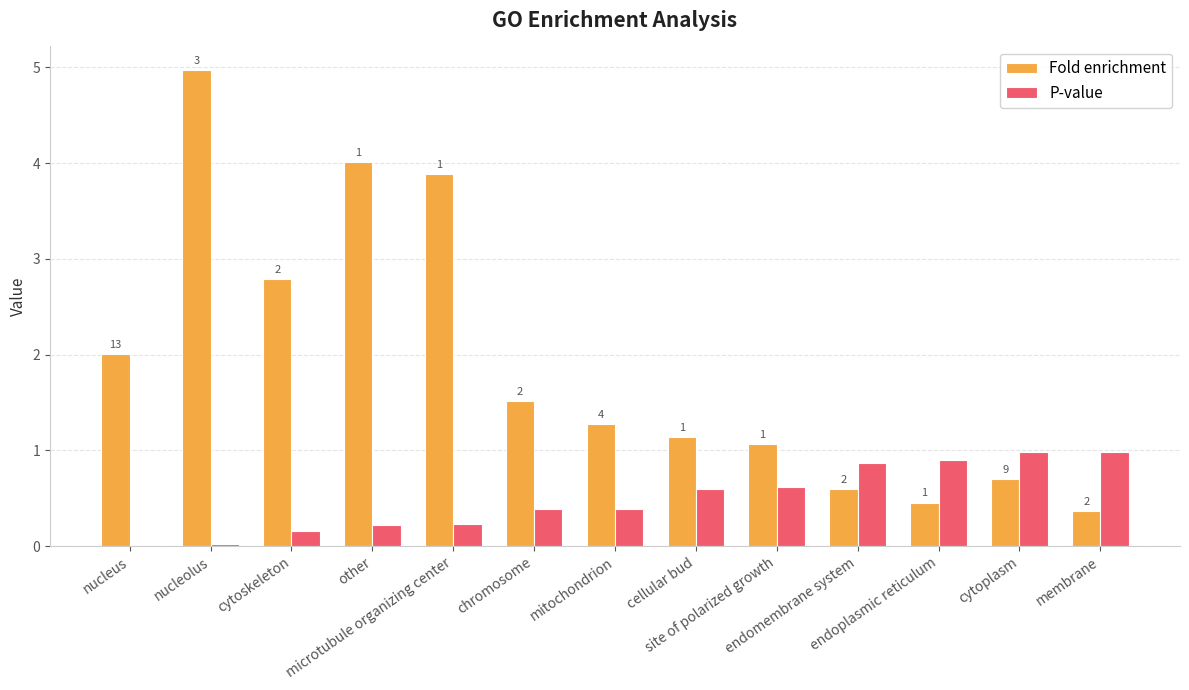

Is the value of P-value at site of polarized growth greater than the value of Fold enrichment at membrane?

Yes